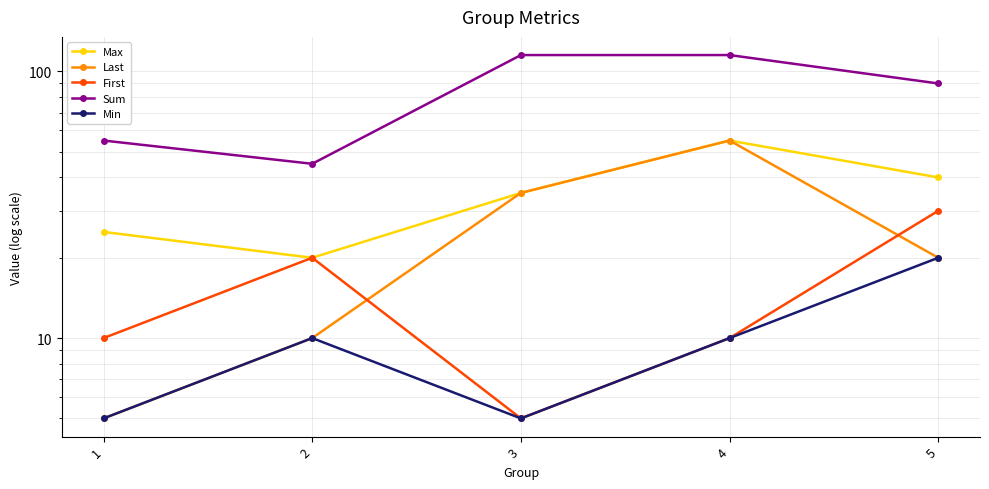

List the labels in order of Sum value, largest first.

3, 4, 5, 1, 2